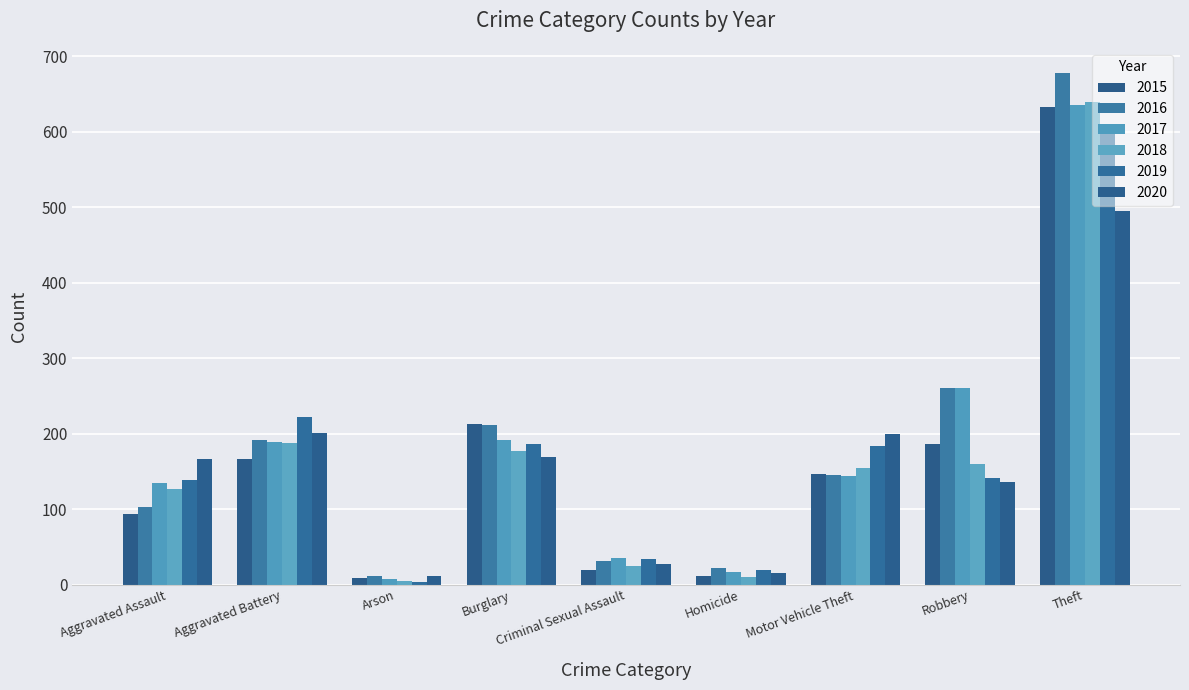

Is the value of 2018 at Criminal Sexual Assault greater than the value of 2019 at Arson?

Yes